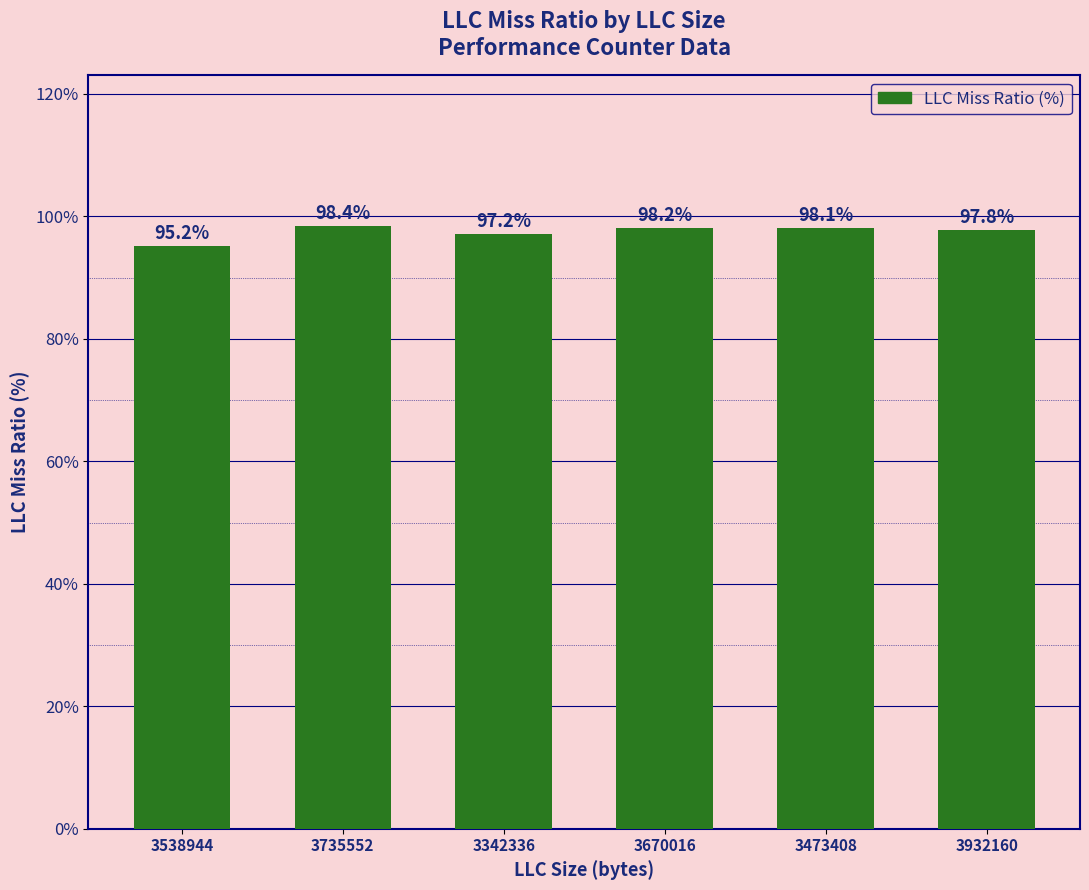

Read the value at 3473408.

98.1